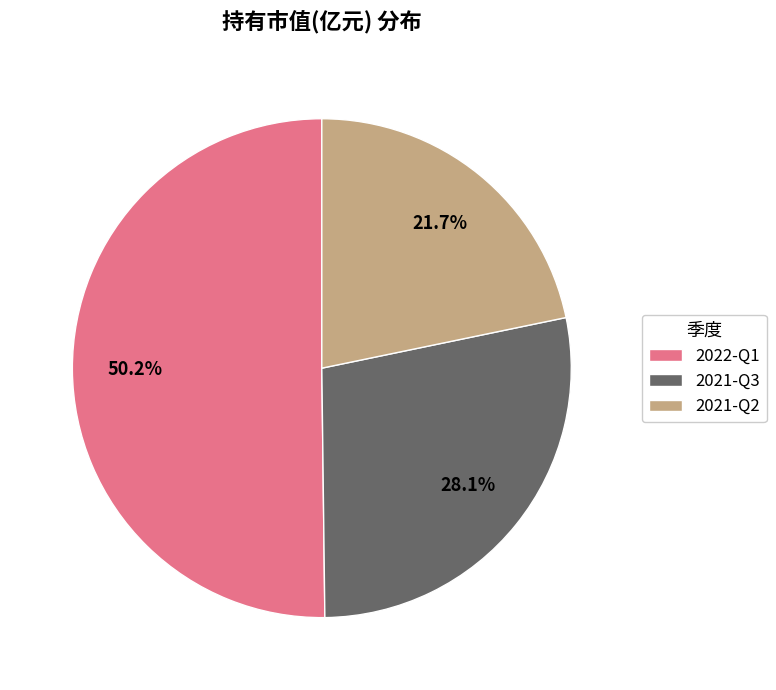

Between 2022-Q1 and 2021-Q3, which is larger?

2022-Q1